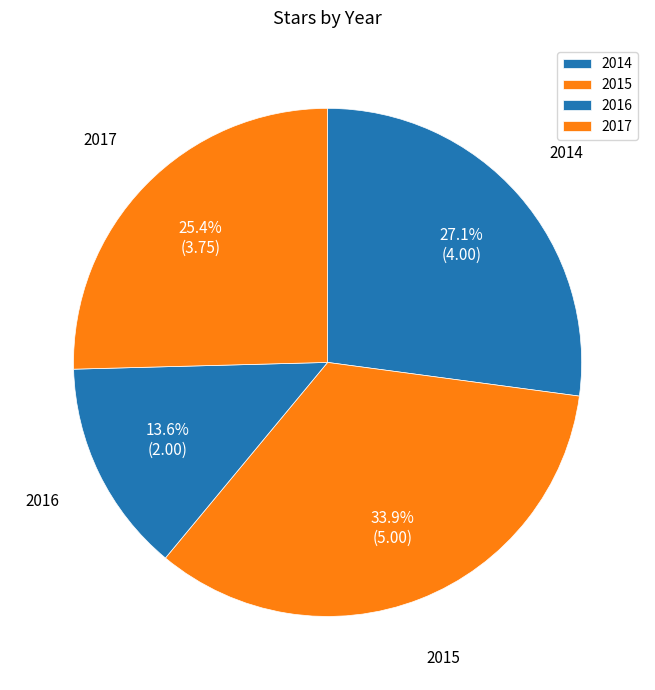

To the nearest percent, what percentage of the pie is 2016?

14%